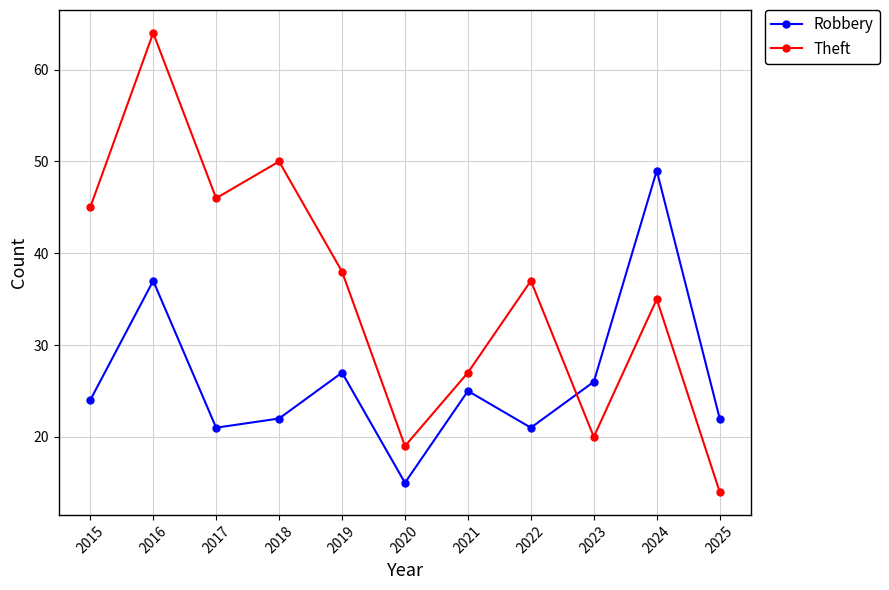

Is this an area chart (filled region under the line)?

No